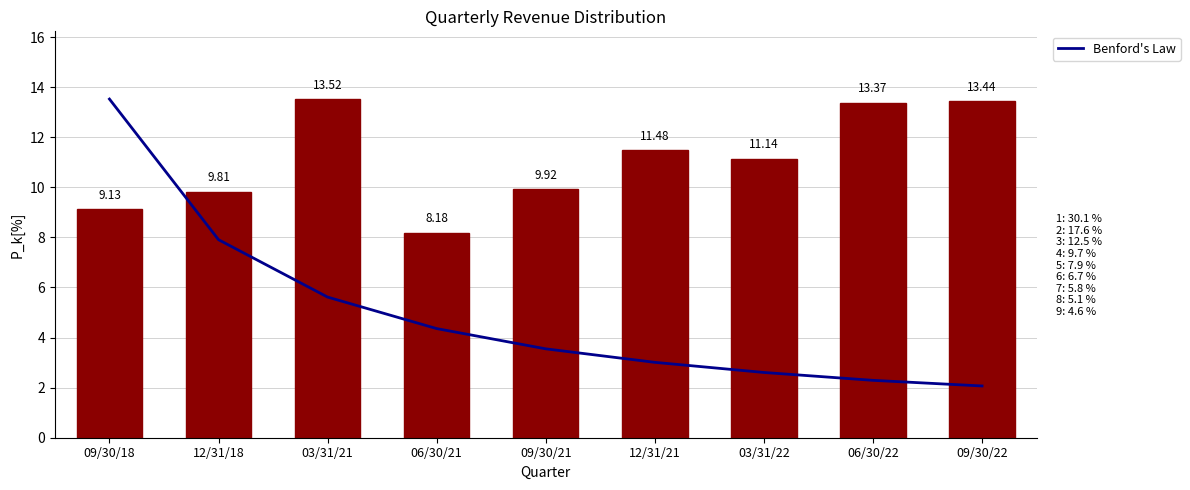

At how many categories does at least one series exceed 3?

9